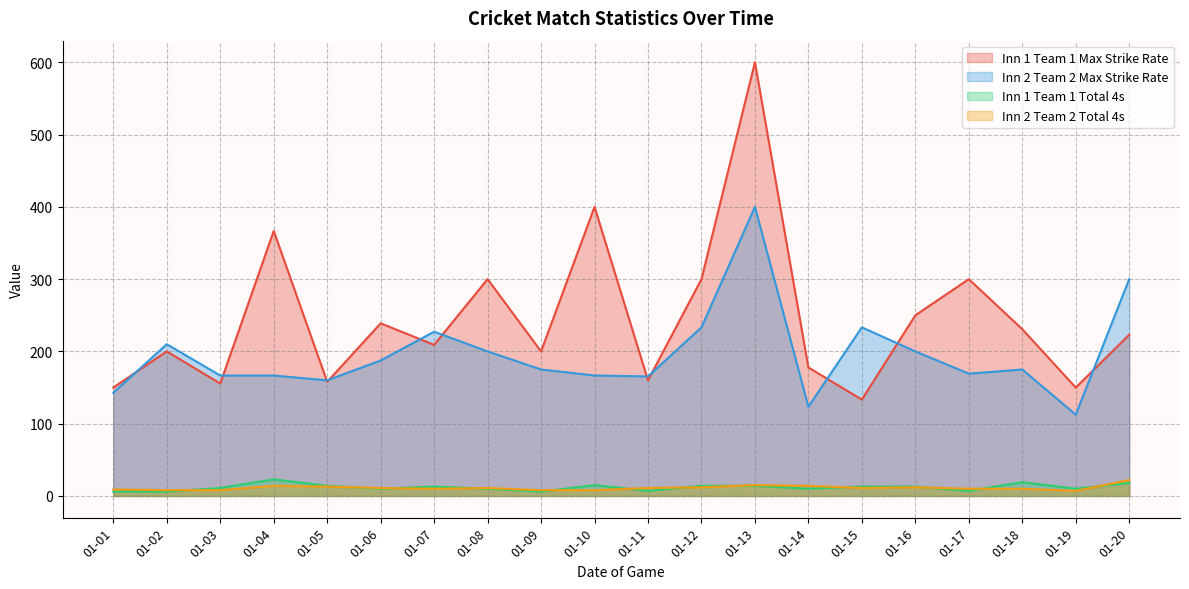

True or false: Inn 1 Team 1 Total 4s and Inn 2 Team 2 Max Strike Rate cross at least once.

False